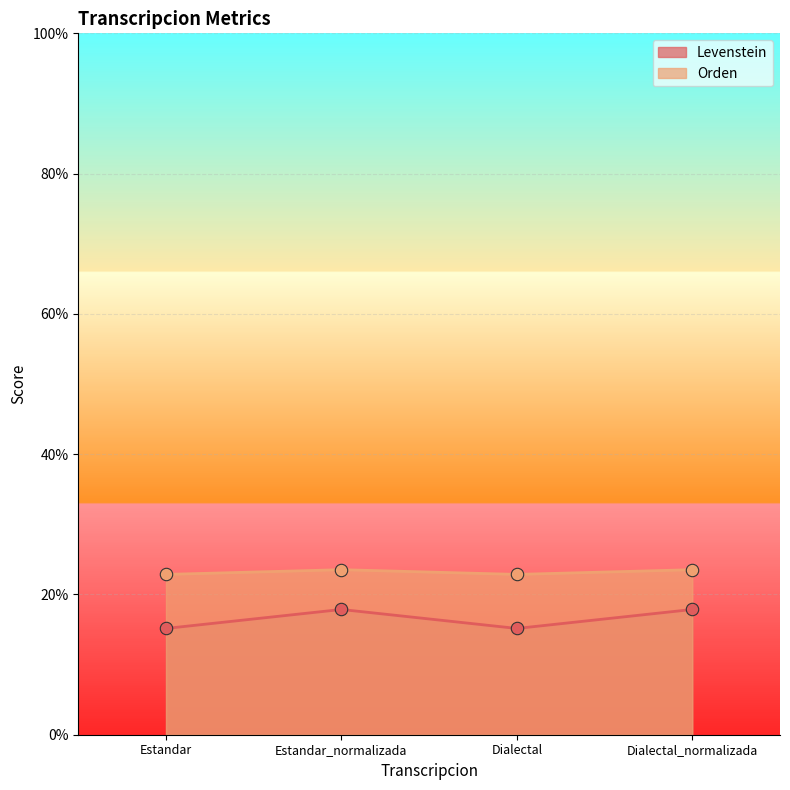

Which series has the largest Y range (max minus min)?

Orden